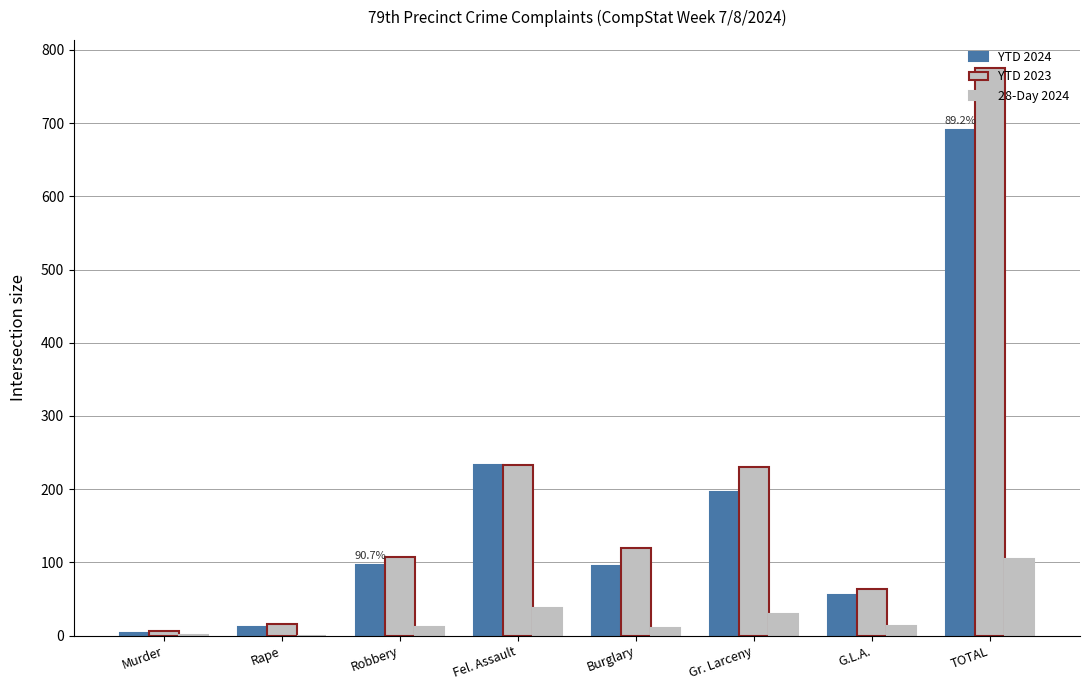

What is the difference between the maximum and second lowest values in the YTD 2024 series?

679